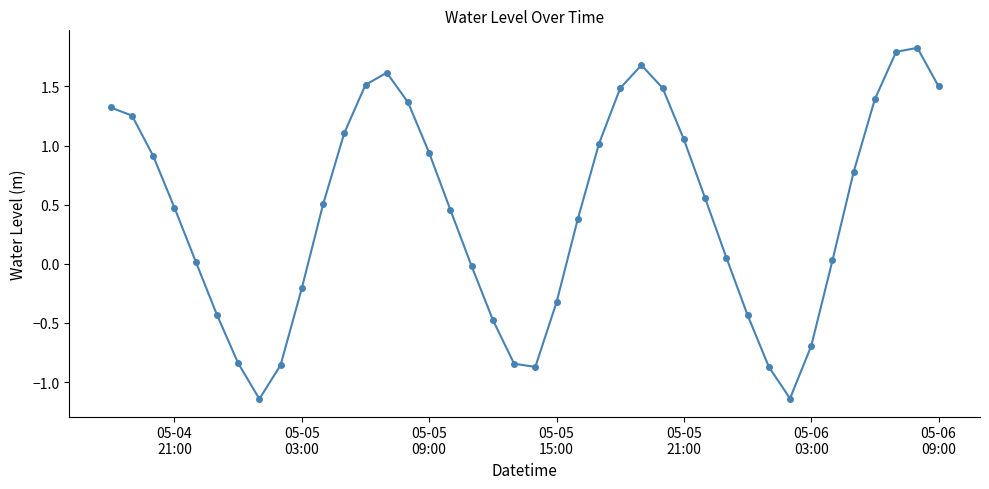

What is the difference between the second highest and second lowest values?

2.9